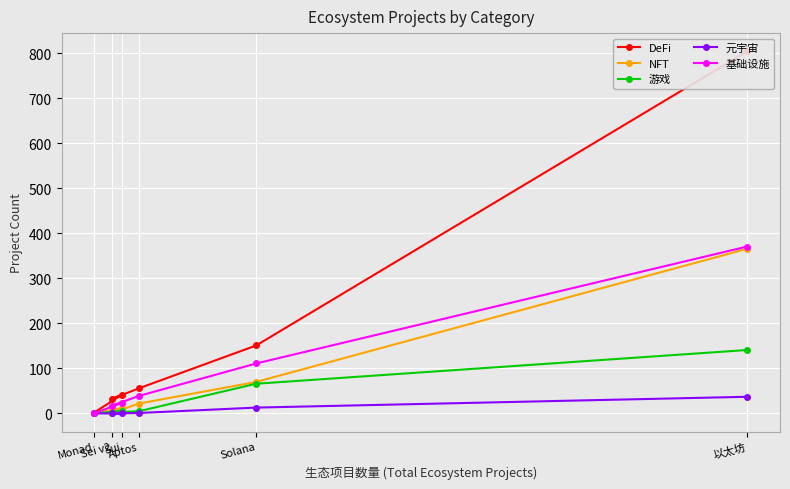

What is the value of the 游戏 point at the 5th from the left?

66